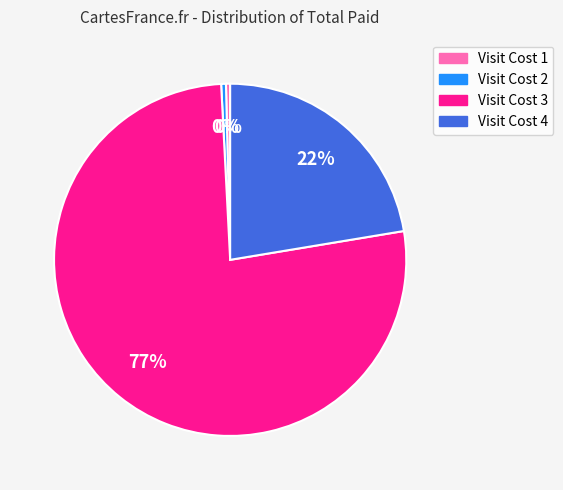

Is the sum of Visit Cost 1 and Visit Cost 3 greater than half?

Yes